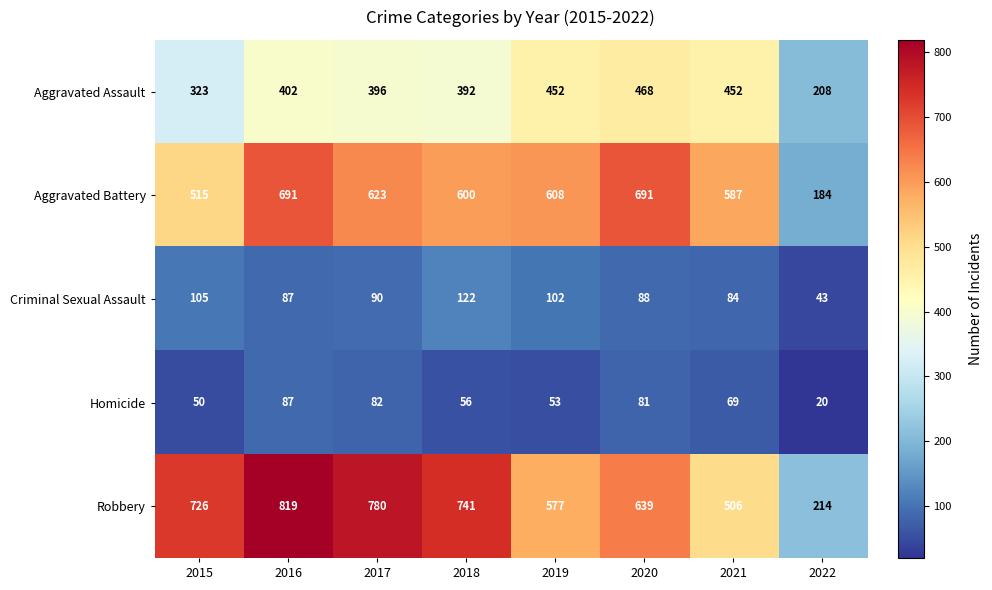

What is the spread (max minus min) of values at 2022?

194